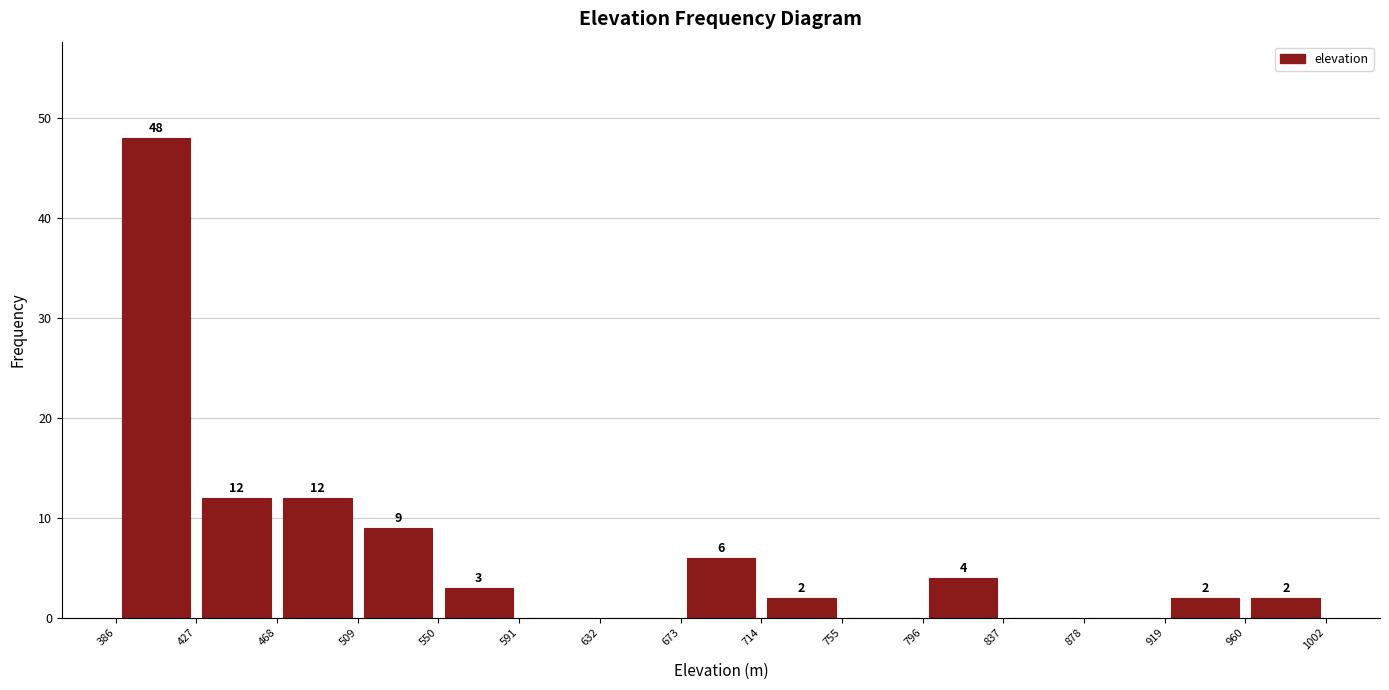

Over which range of the x-axis is the bar tallest?

386 to 427